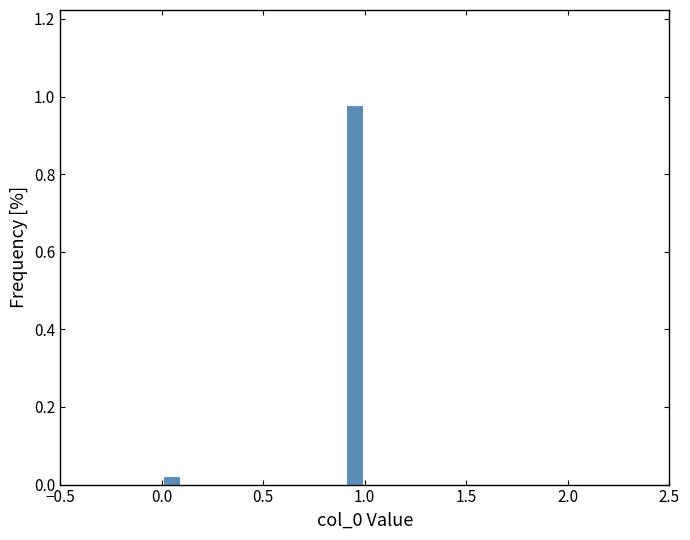

Around what value on the x-axis is the tallest bar? Give the approximate position of its centre, as read against the axis.

0.95